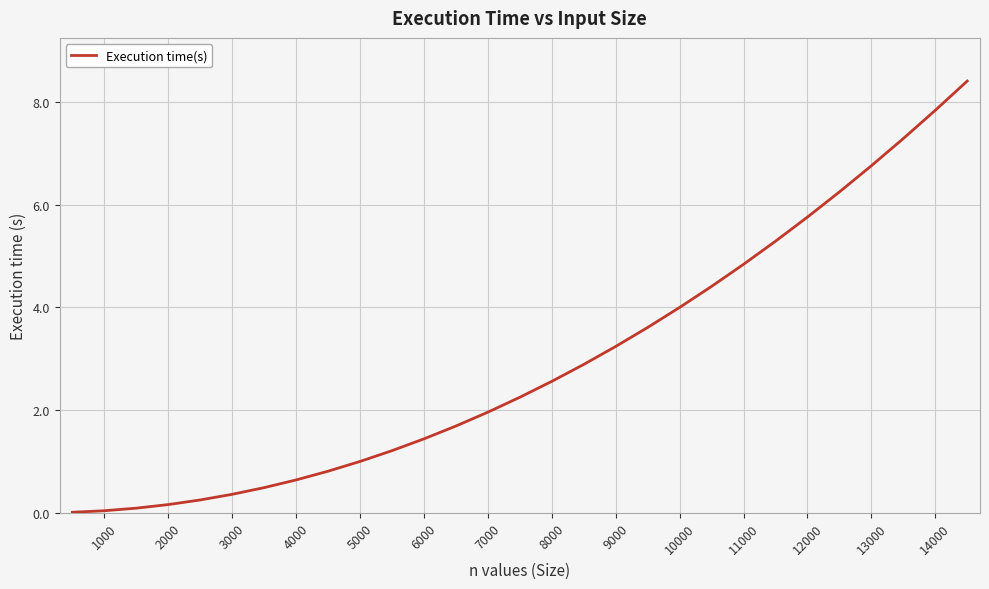

What is the greatest value displayed?

8.4